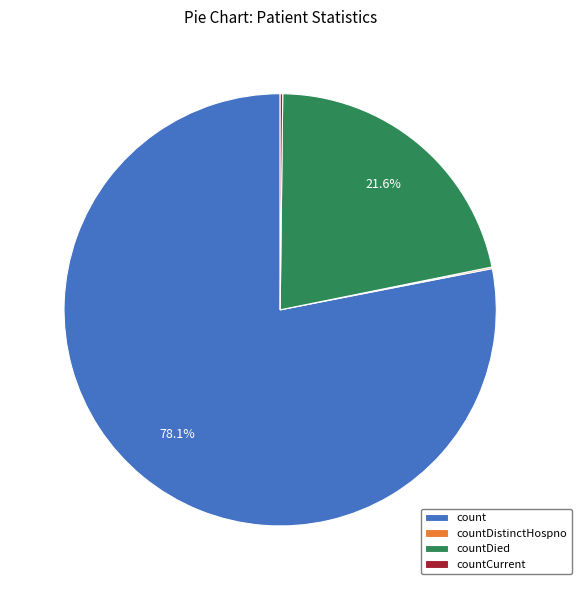

Between countDied and count, which is larger?

count